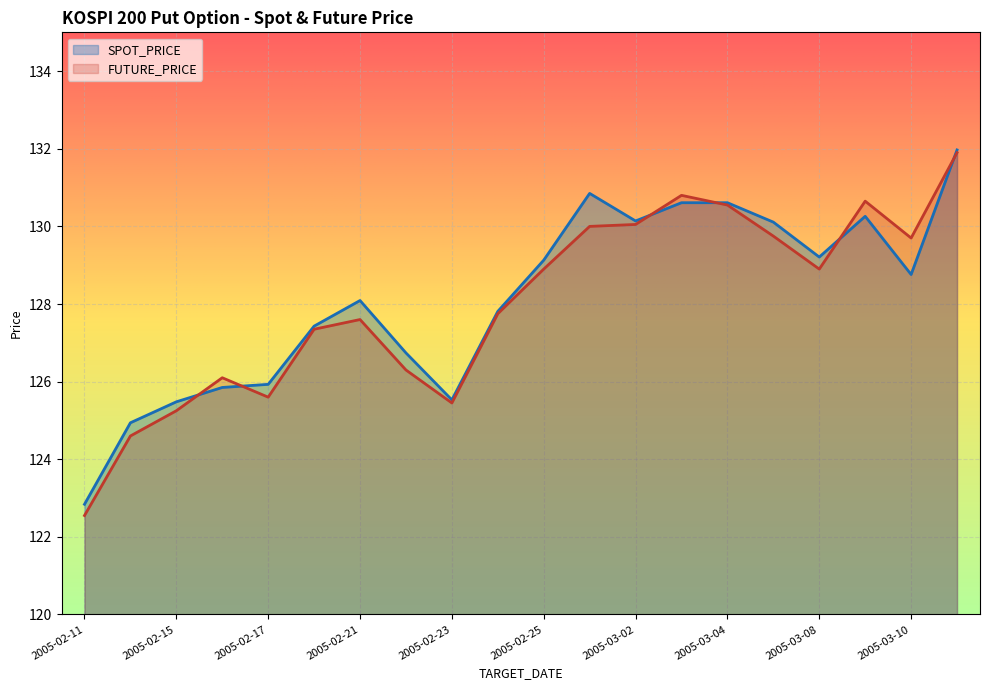

True or false: FUTURE_PRICE has a value of 125.2 at 2005-02-15.

True